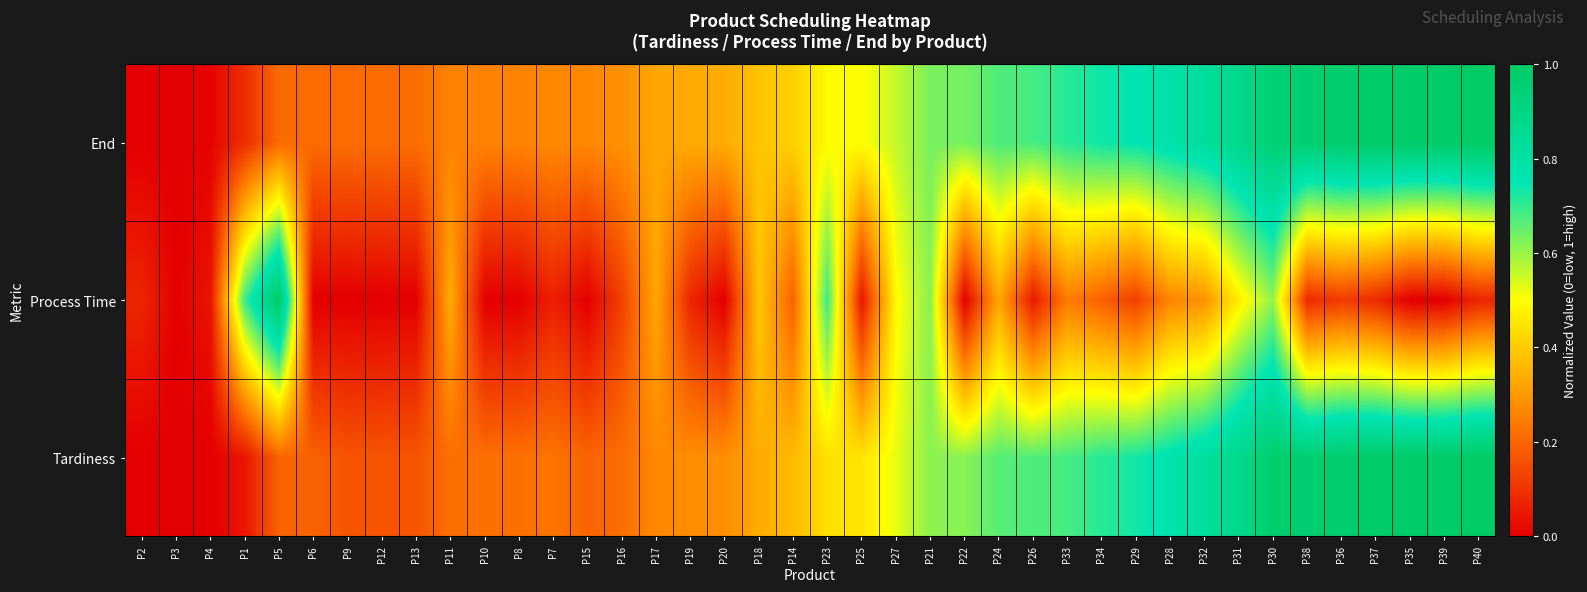

Reading left to right, extract all data points from this chart.

Tardiness: P2=0.0	P3=0.0	P4=0.0	P1=0.0	P5=0.2	P6=0.2	P9=0.2	P12=0.2	P13=0.2	P11=0.2	P10=0.2	P8=0.2	P7=0.2	P15=0.2	P16=0.2	P17=0.3	P19=0.3	P20=0.3	P18=0.3	P14=0.4	P23=0.4	P25=0.4	P27=0.5	P21=0.6	P22=0.6	P24=0.7	P26=0.7	P33=0.7	P34=0.7	P29=0.7	P28=0.8	P32=0.8	P31=0.9	P30=1.0	P38=1.0	P36=1.0	P37=1.0	P35=1.0	P39=1.0	P40=1.0
Process Time: P2=0.1	P3=0.0	P4=0.0	P1=0.7	P5=1.0	P6=0.0	P9=0.0	P12=0.0	P13=0.0	P11=0.3	P10=0.0	P8=0.0	P7=0.1	P15=0.0	P16=0.1	P17=0.3	P19=0.1	P20=0.0	P18=0.4	P14=0.2	P23=0.7	P25=0.0	P27=0.5	P21=0.6	P22=0.0	P24=0.3	P26=0.1	P33=0.2	P34=0.2	P29=0.1	P28=0.3	P32=0.3	P31=0.5	P30=0.6	P38=0.1	P36=0.1	P37=0.1	P35=0.0	P39=0.0	P40=0.1
End: P2=0.0	P3=0.0	P4=0.0	P1=0.1	P5=0.2	P6=0.2	P9=0.2	P12=0.2	P13=0.2	P11=0.3	P10=0.3	P8=0.3	P7=0.3	P15=0.3	P16=0.3	P17=0.3	P19=0.3	P20=0.3	P18=0.4	P14=0.4	P23=0.5	P25=0.5	P27=0.6	P21=0.6	P22=0.6	P24=0.7	P26=0.7	P33=0.7	P34=0.7	P29=0.8	P28=0.8	P32=0.8	P31=0.9	P30=0.9	P38=1.0	P36=1.0	P37=1.0	P35=1.0	P39=1.0	P40=1.0